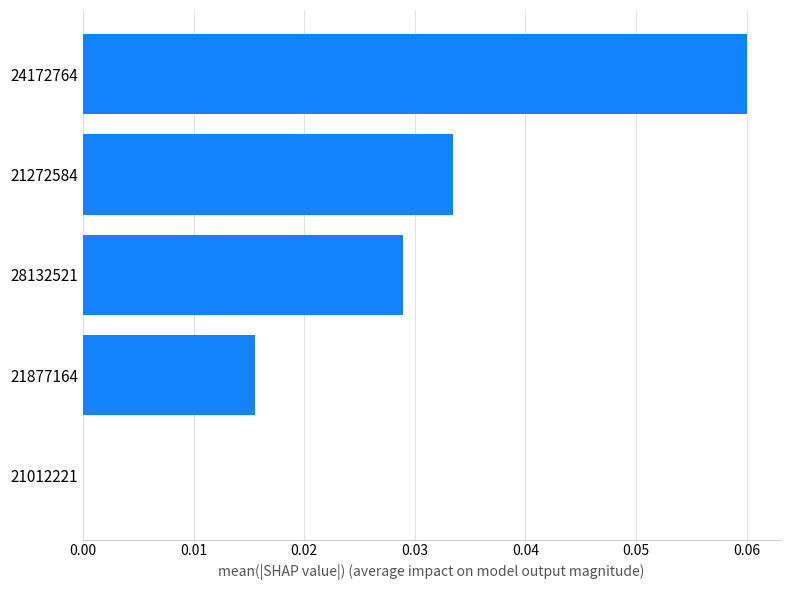

Between 28132521 and 24172764, which is larger?

24172764